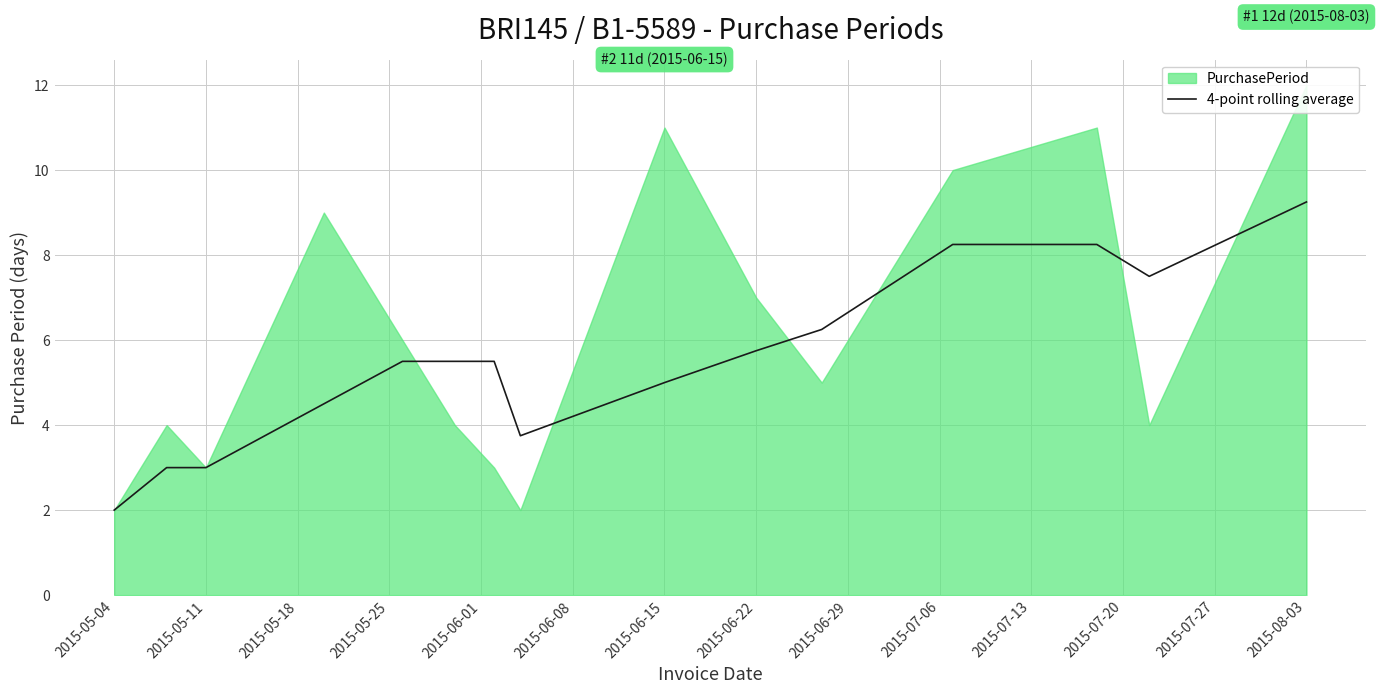

What is the smallest value displayed?

2.0